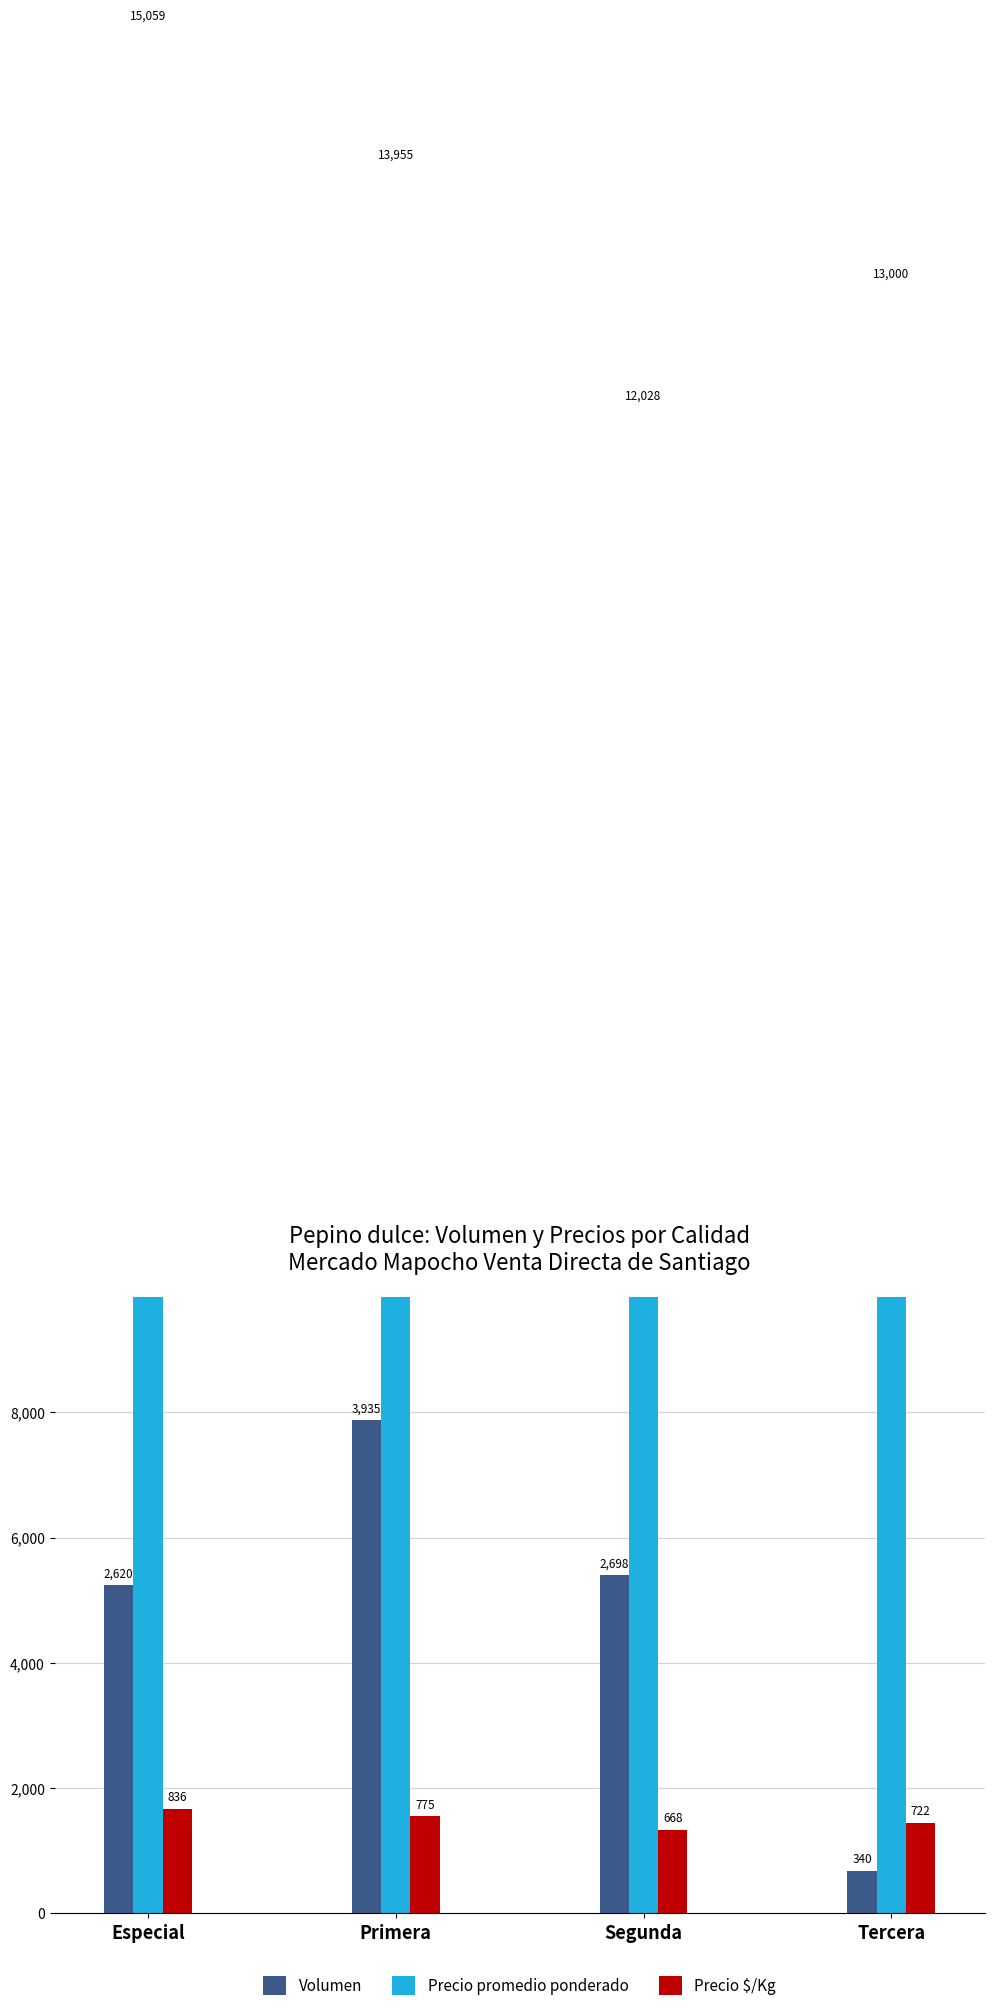

At which label is Volumen closest to 2137?

Especial